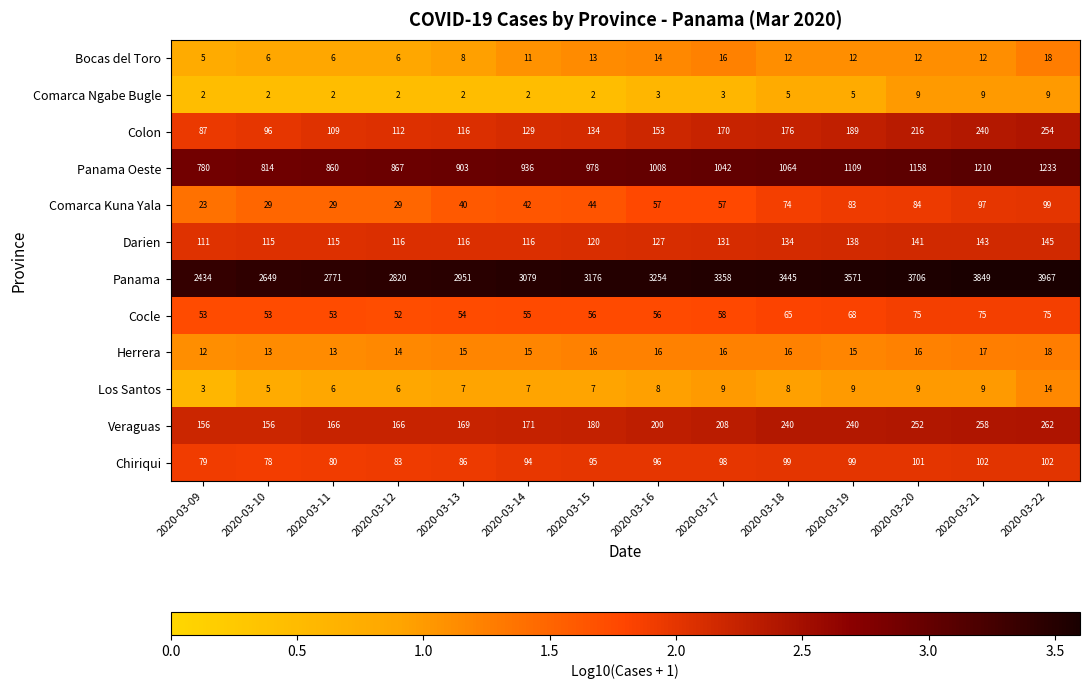

Which series has the largest total across all categories?

Panama